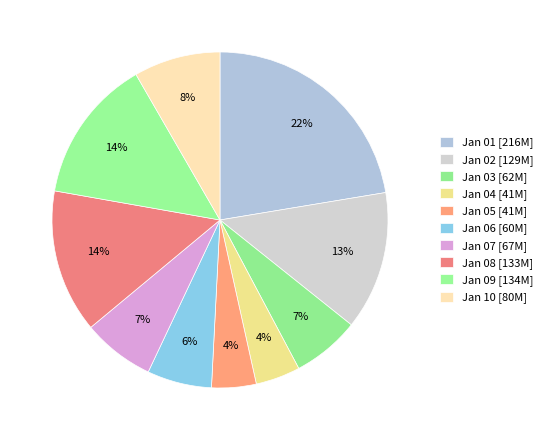

To the nearest percent, what is the average slice percentage?

10%